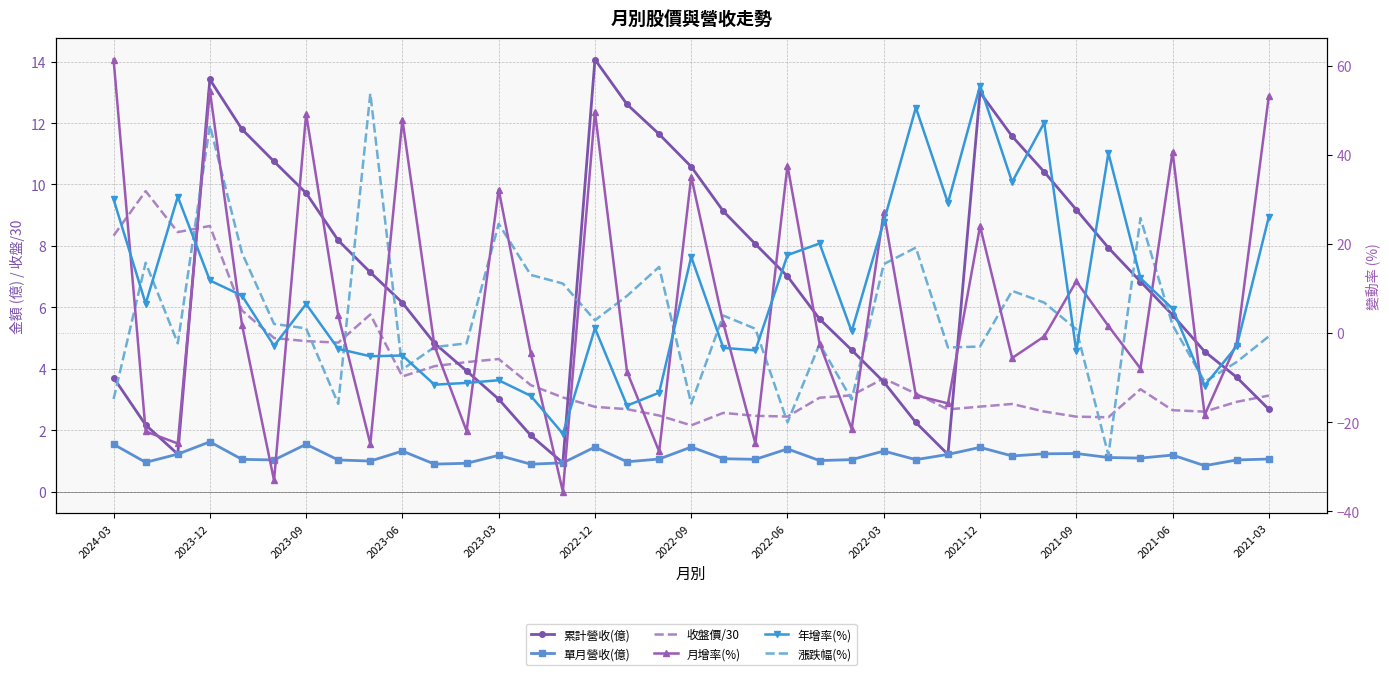

Is this an area chart (filled region under the line)?

No